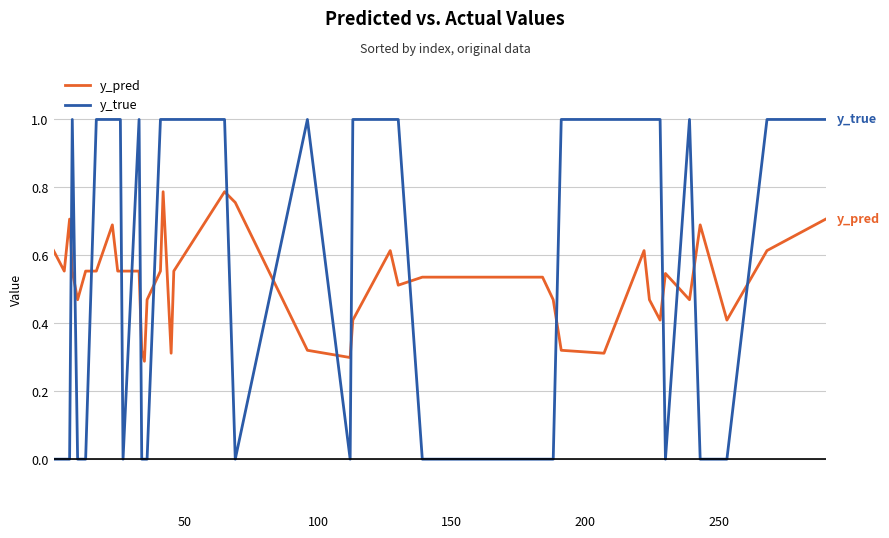

How many categories are shown in the chart?

40